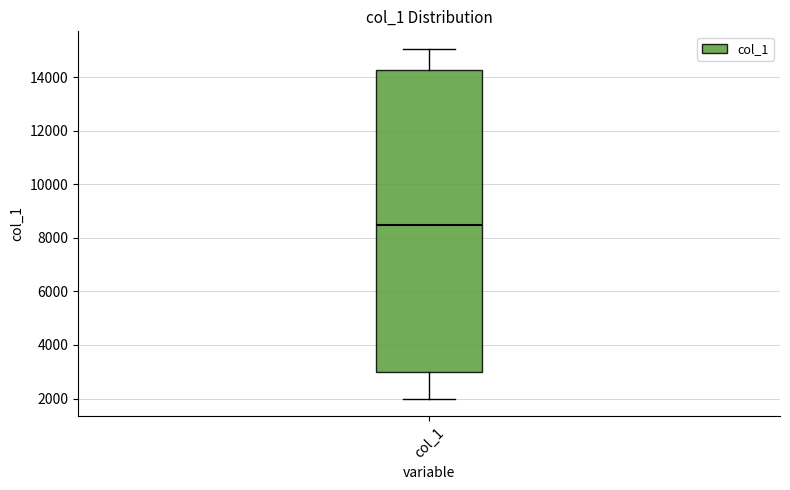

Transcribe this box plot: give where the median line is, the range the box spans, and where the two whiskers end, as read against the y-axis. The values are not printed on the chart, so give them approximately, as read against the axis.

median 8600, box 3000 to 14200, whiskers 2000 to 15000